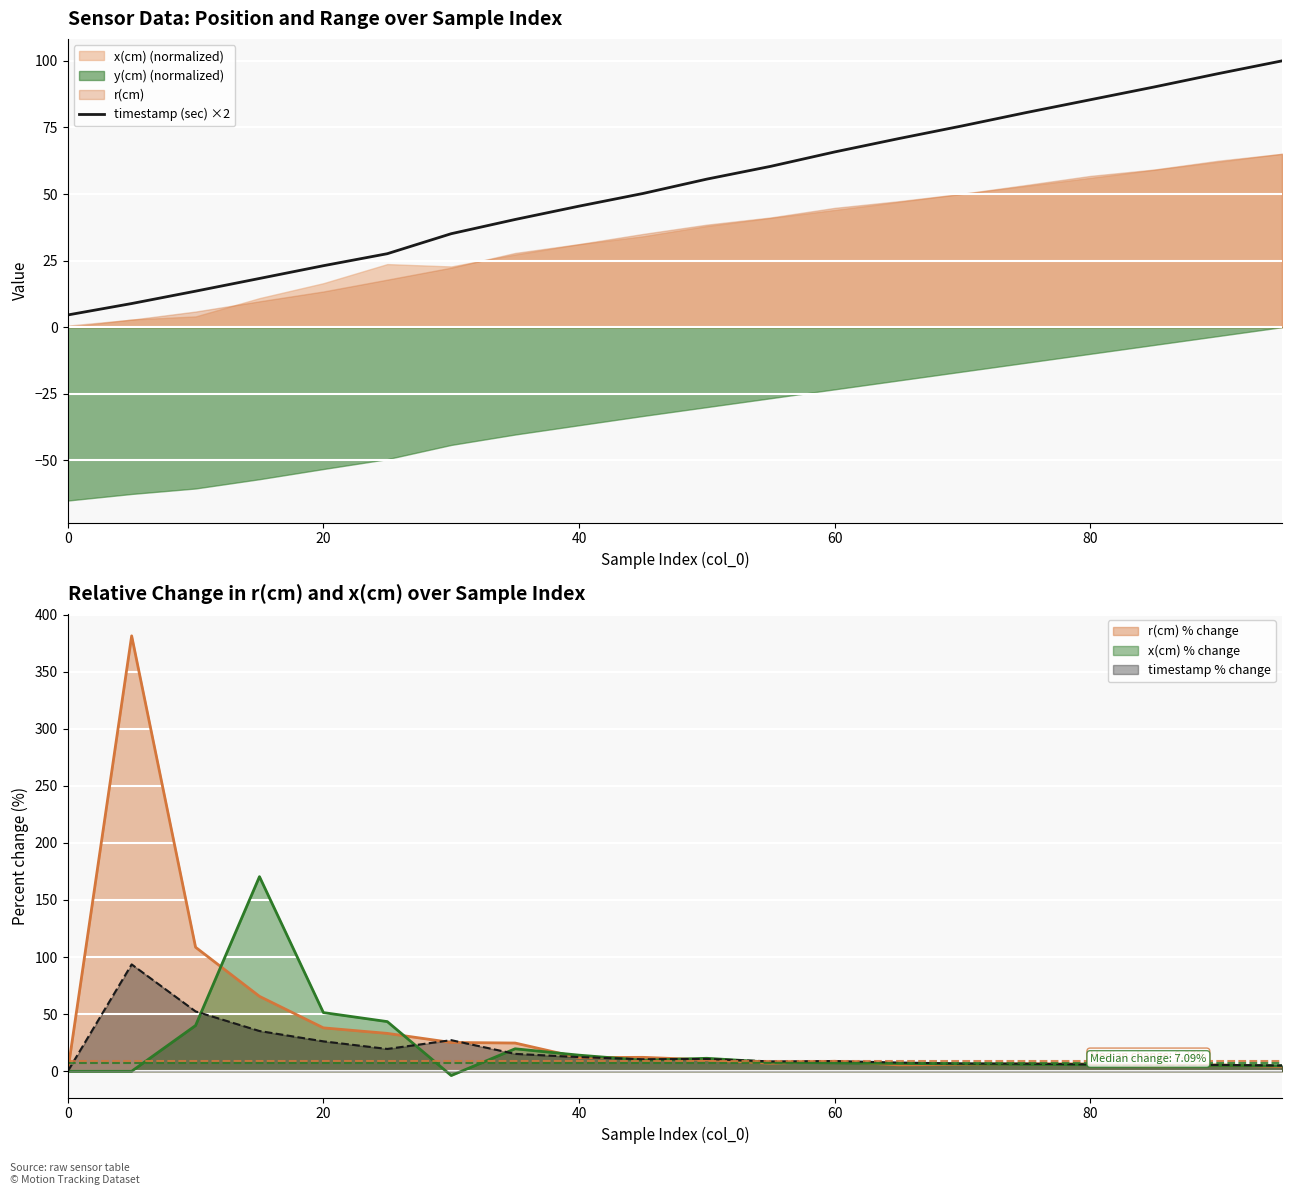

Is it true that timestamp (sec) ×2 equals 85.4 at 80?

True